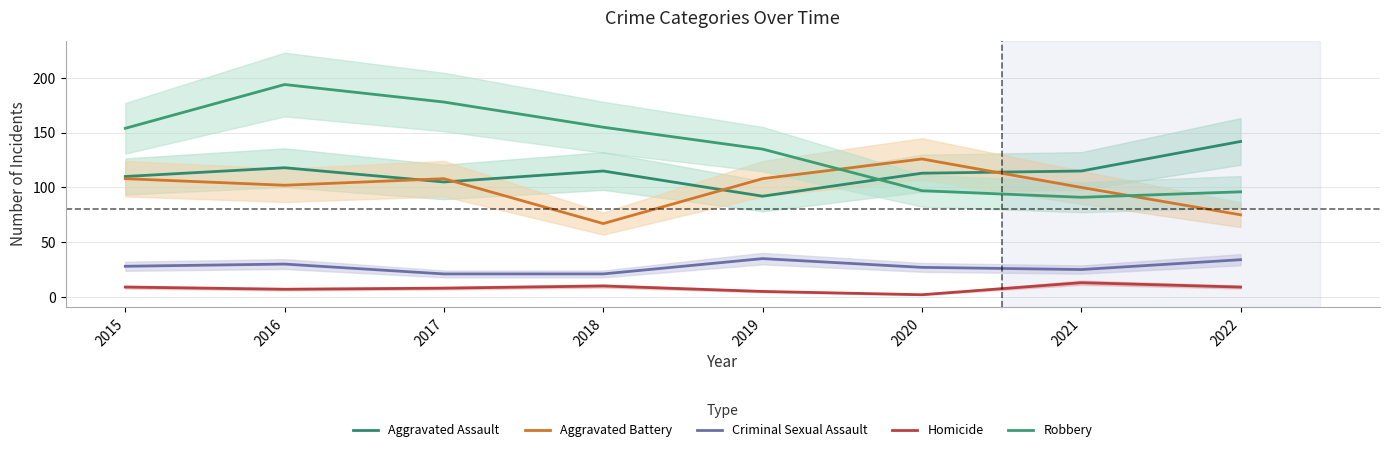

List the series in order of their peak value, lowest first.

Homicide, Criminal Sexual Assault, Aggravated Battery, Aggravated Assault, Robbery